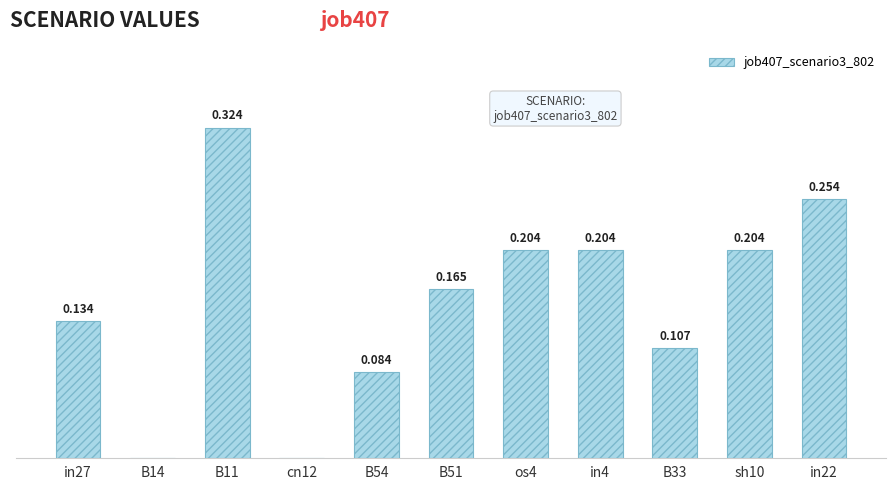

What is the difference between the maximum and minimum values?

0.3